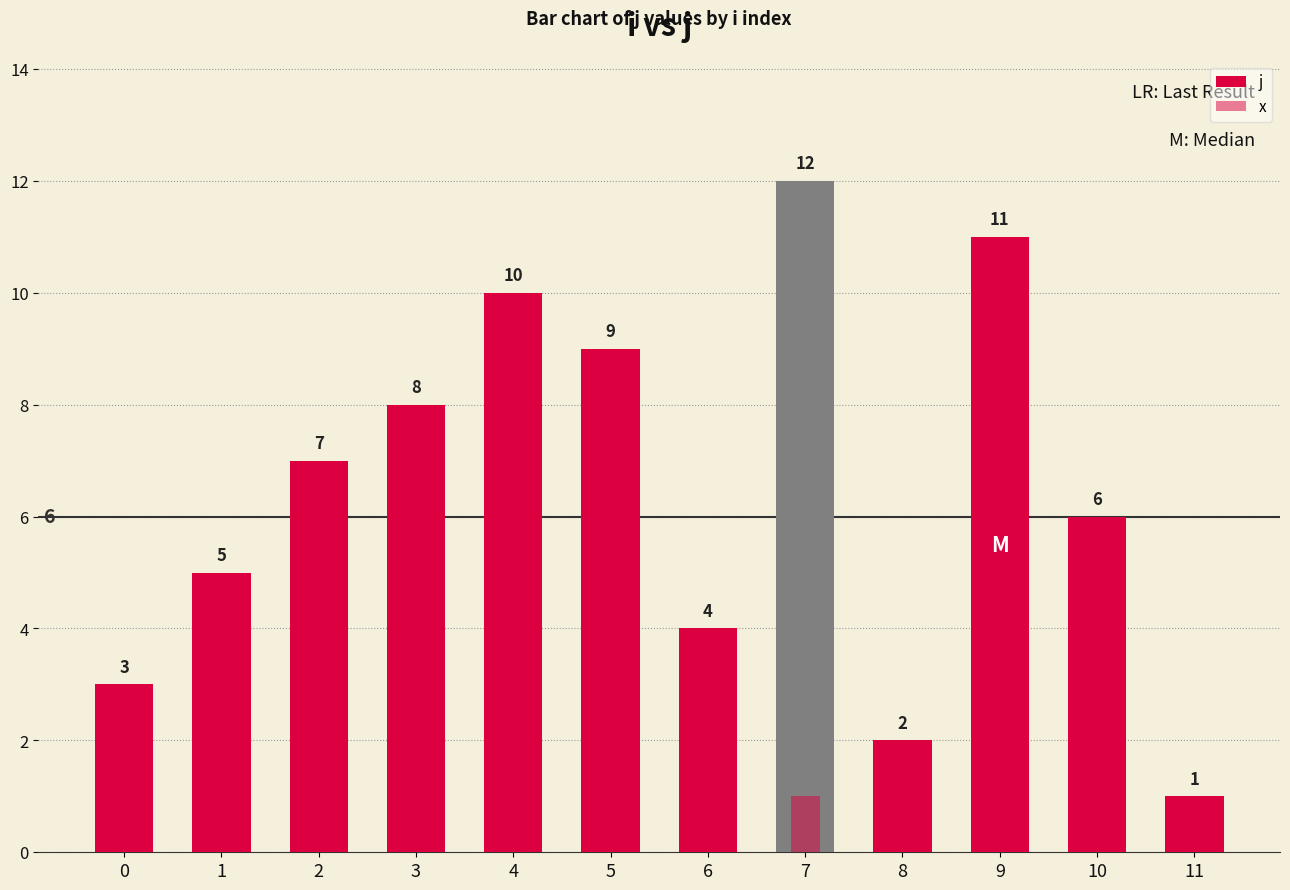

Which has a higher value, 6 or 11?

6